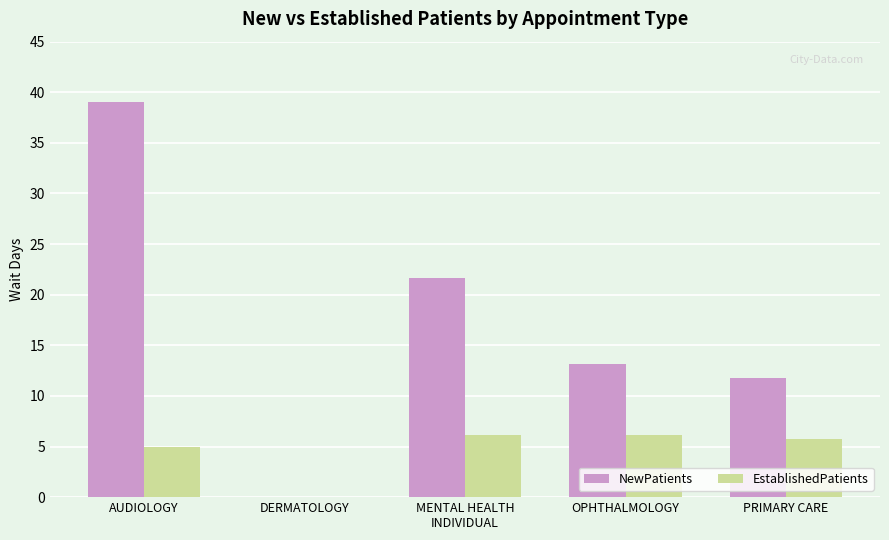

Which series has the widest spread of values?

NewPatients